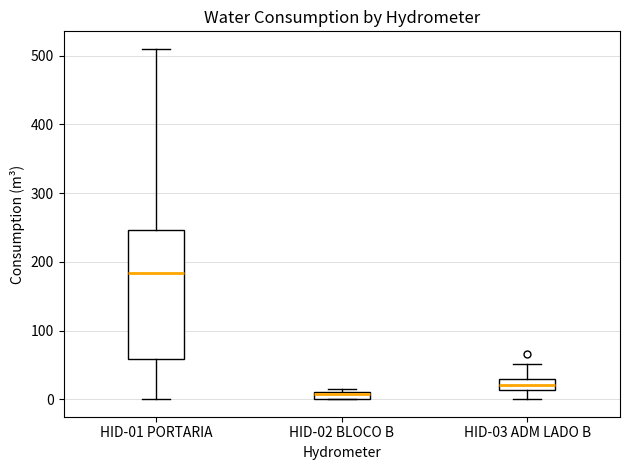

Which box is the tallest, from its lower edge to its upper edge?

HID-01 PORTARIA